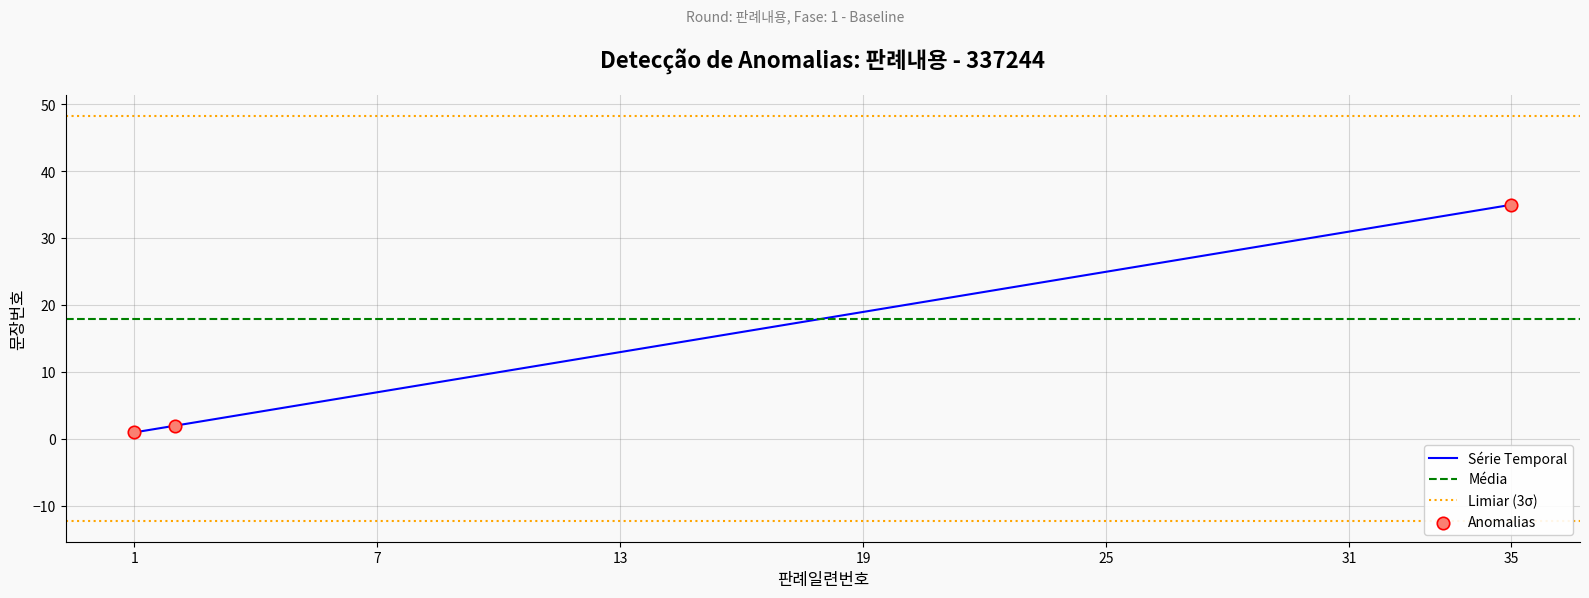

What is the change in value from 4 to 19?

+15